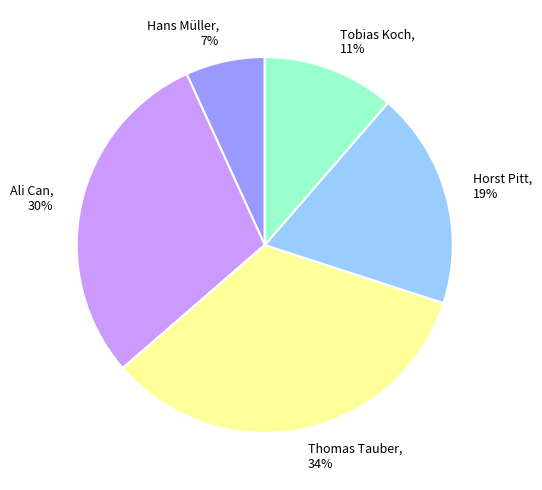

How many slices are in this pie chart?

5